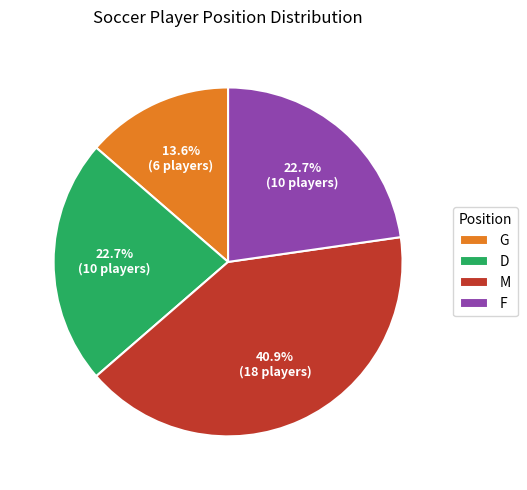

Which has a higher value, M or G?

M